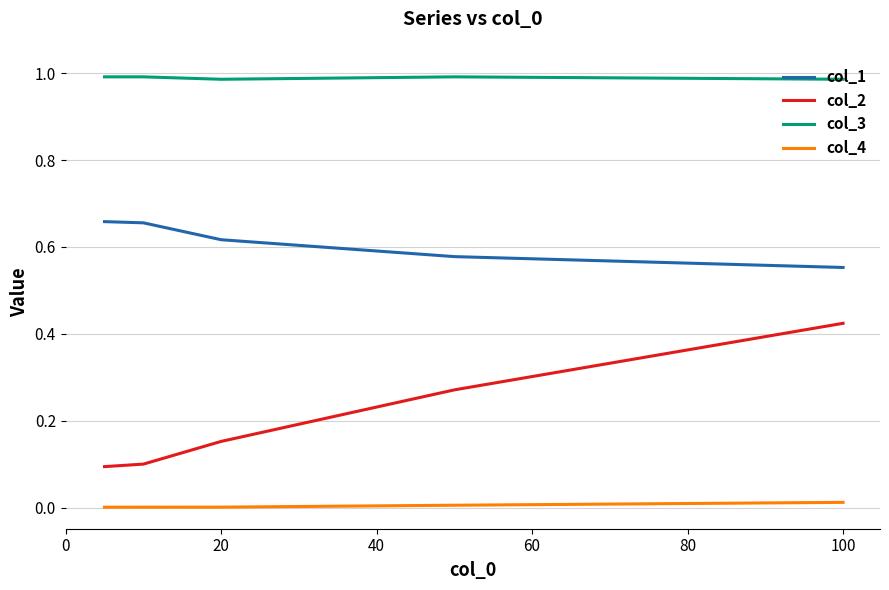

List the series in order of their overall mean, highest first.

col_3, col_1, col_2, col_4